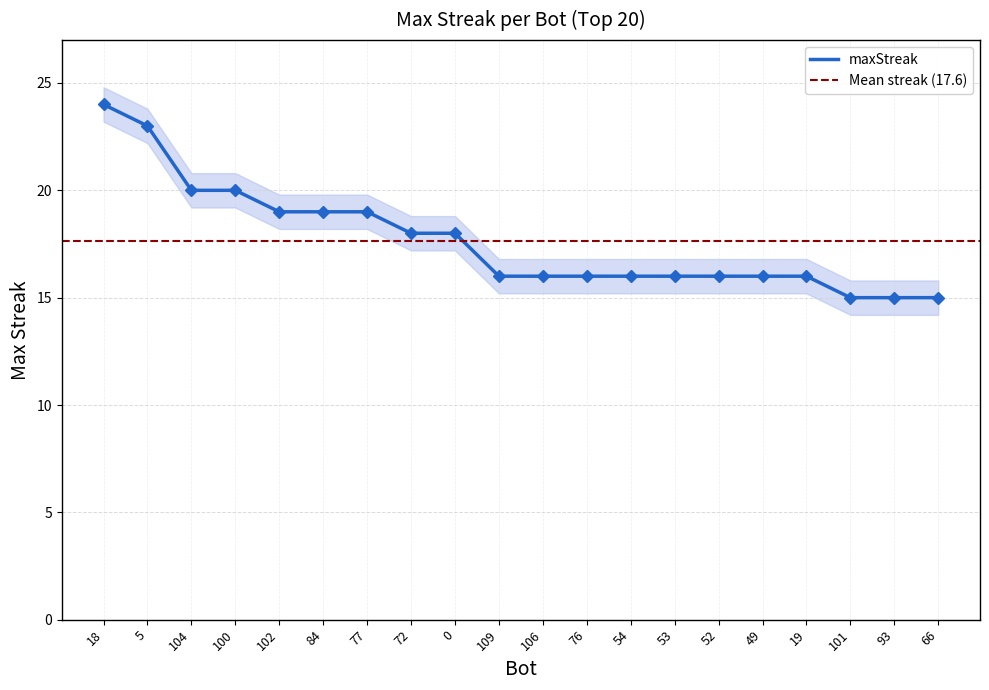

At which label does the data first exceed 16?

18